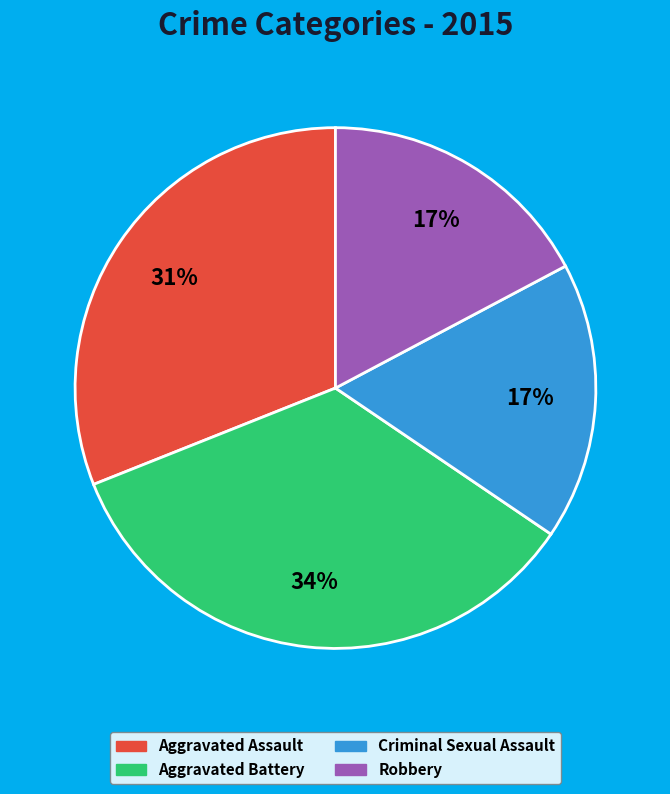

Is there any slice that represents more than half of the pie?

No